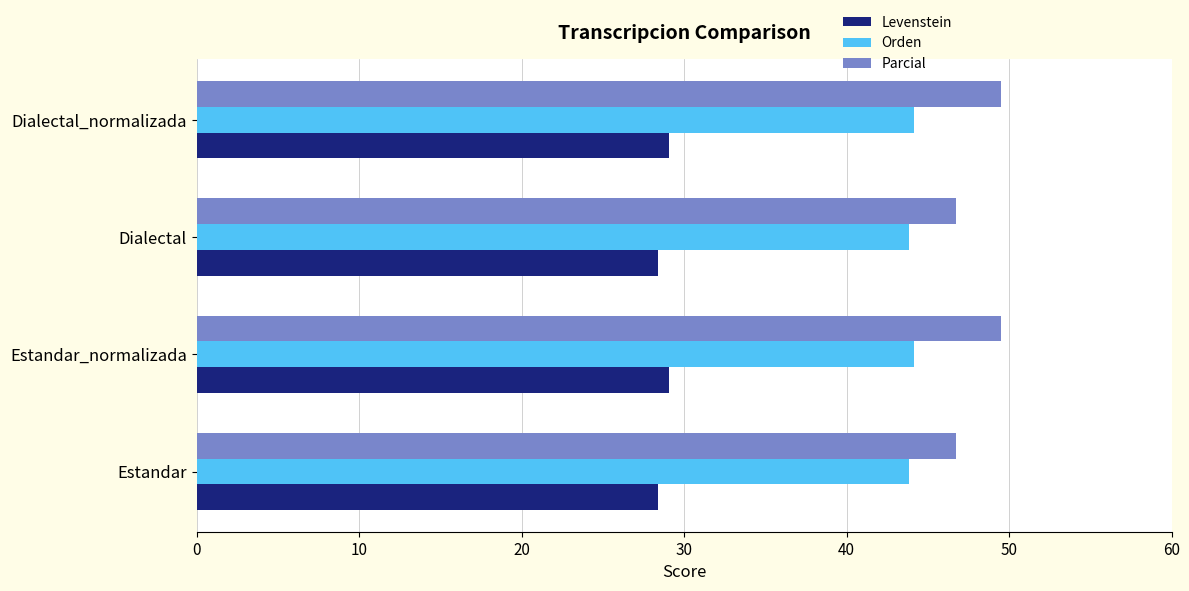

Which series has the widest spread of values?

Parcial